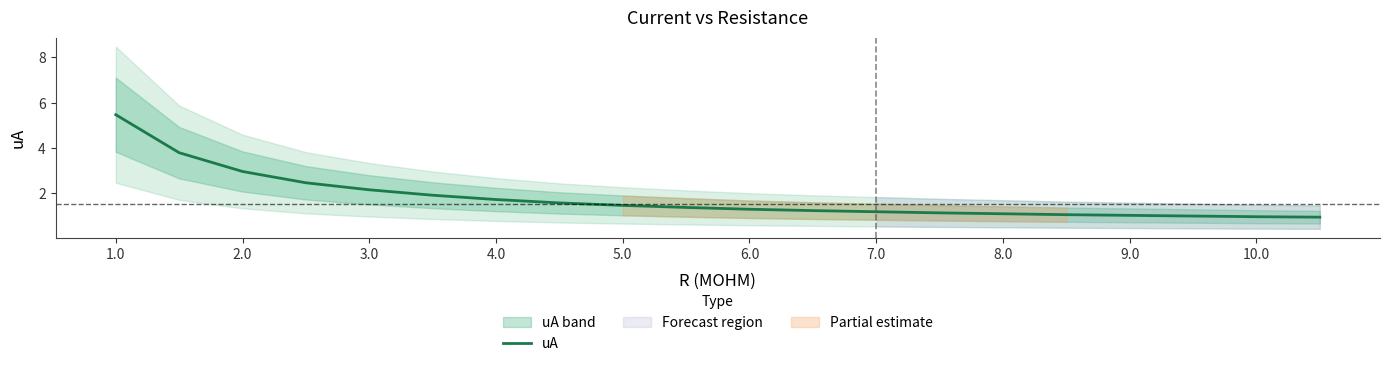

The value of uA at 3.0 is 1.3. True or false?

False